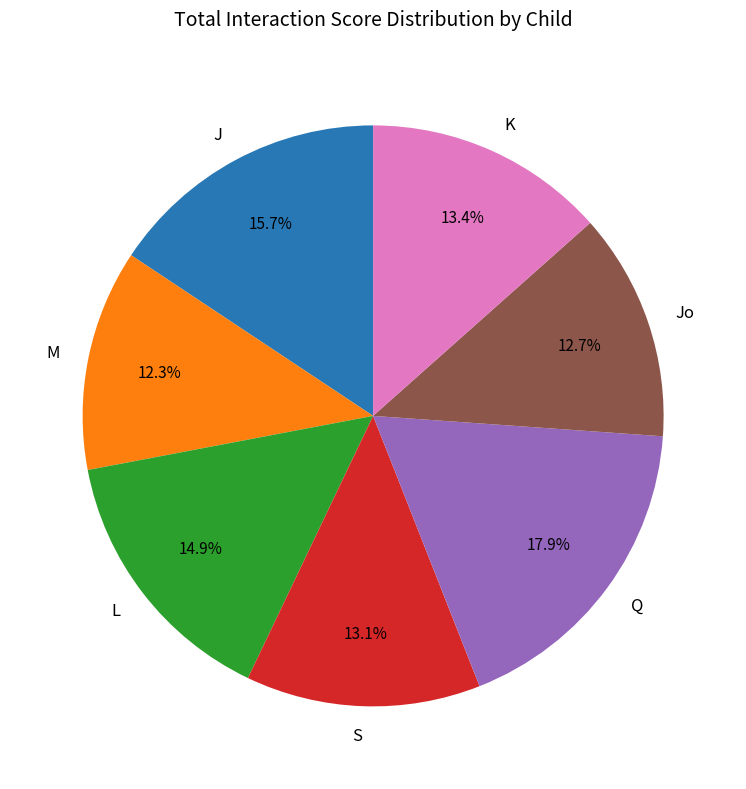

Which has a higher value, K or M?

K